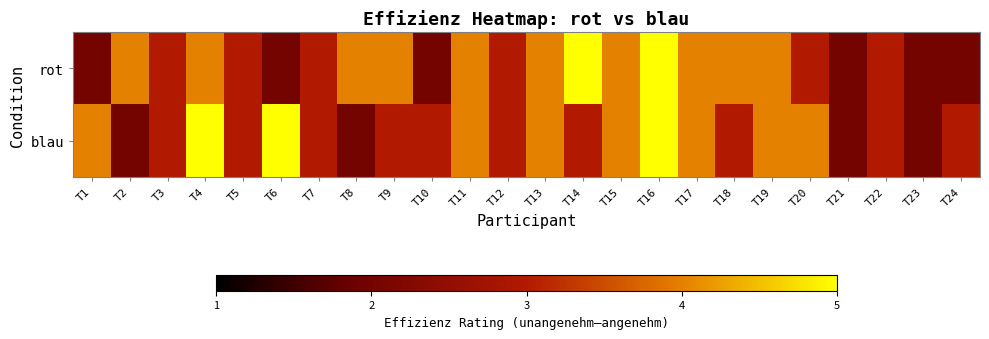

Count the number of data series in this chart.

2